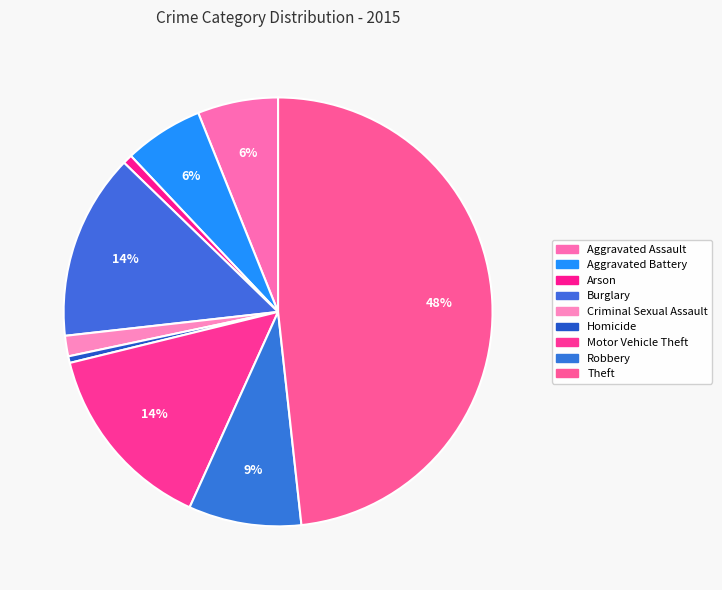

Which category has the smallest portion of the pie?

Homicide